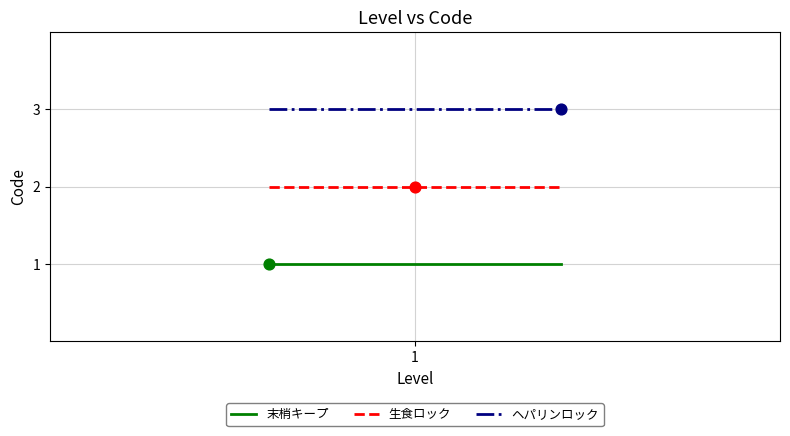

What is the greatest value displayed?

3